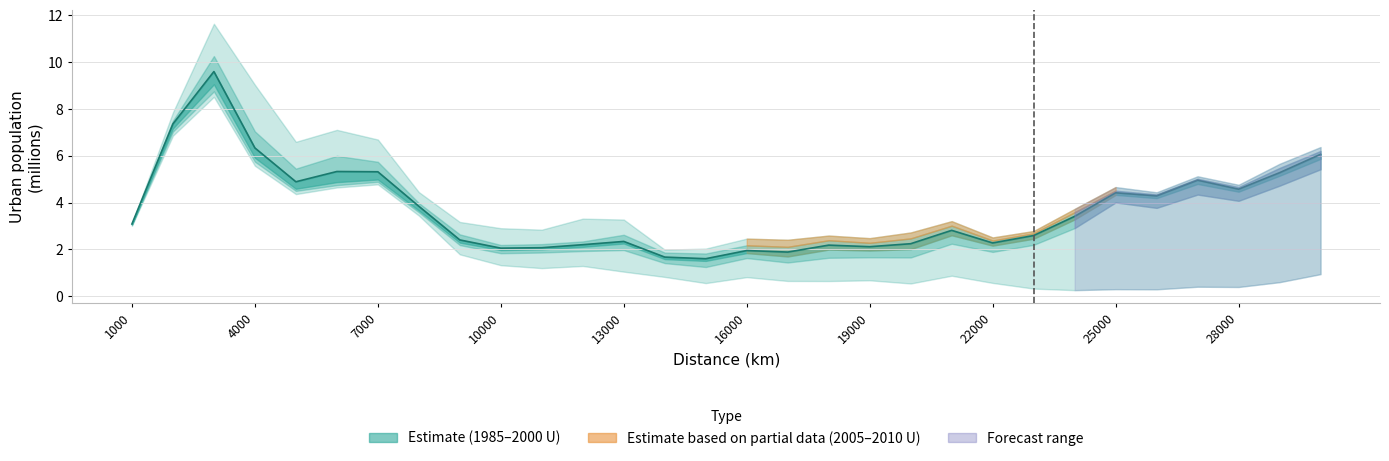

The chart shows a value of 1.7 at 13. True or false?

True